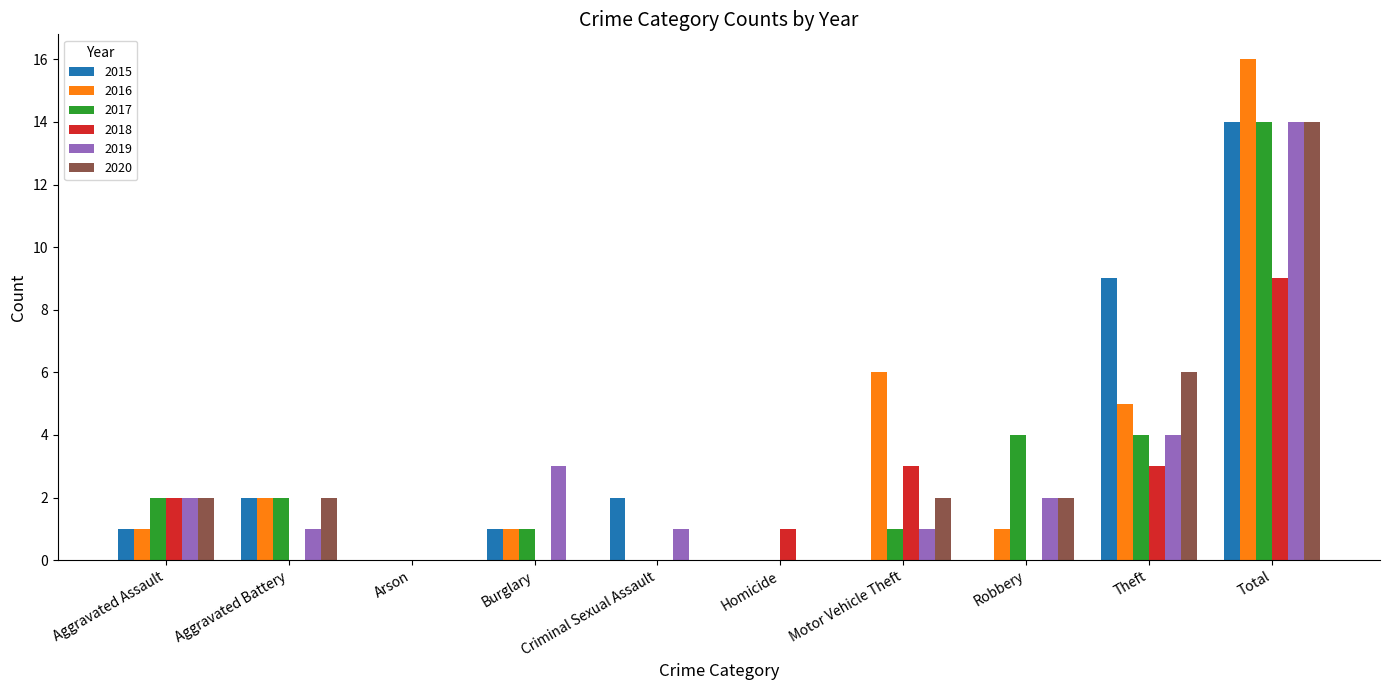

What are all the series names shown in the legend?

2015, 2016, 2017, 2018, 2019, 2020